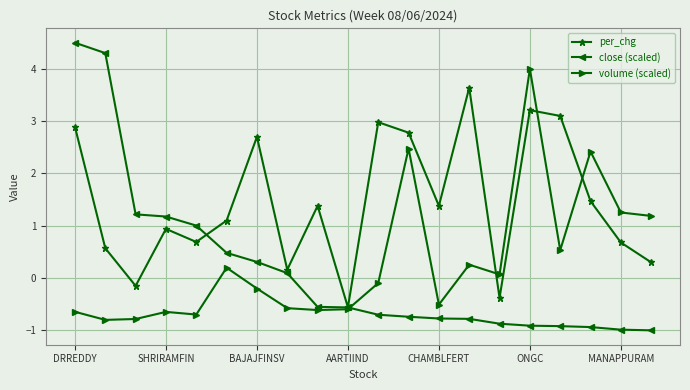

What are all the series names shown in the legend?

per_chg, close (scaled), volume (scaled)